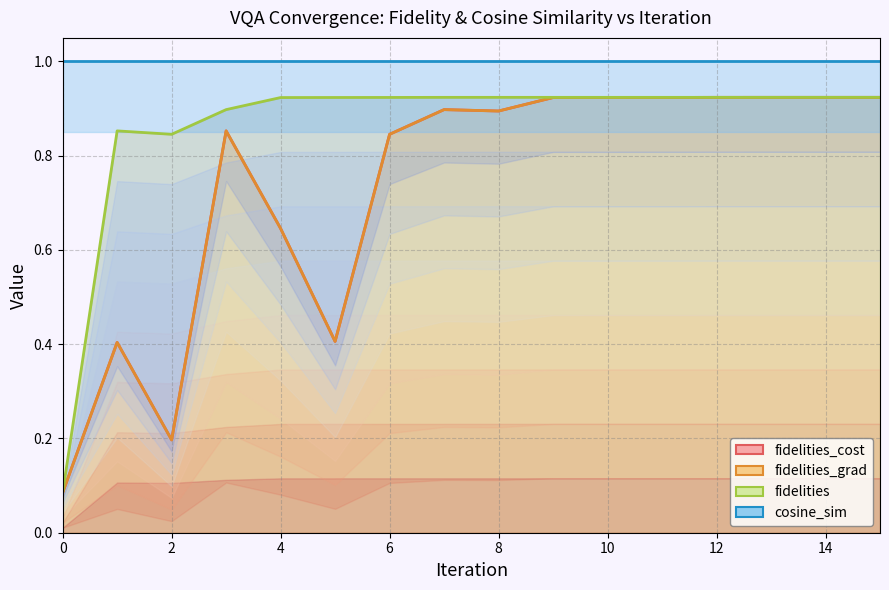

Which category has the highest value in the fidelities_cost series?

15